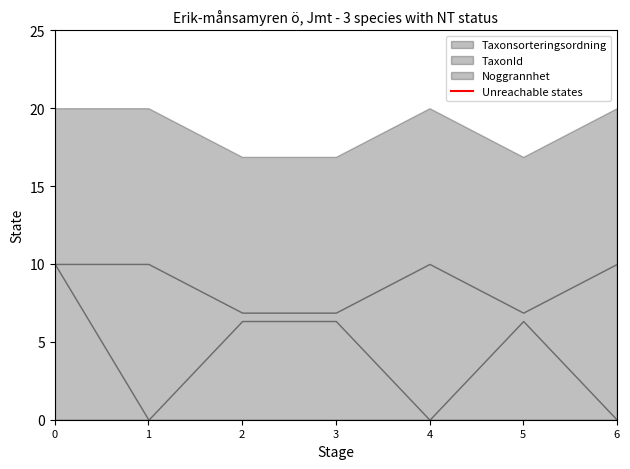

What is the total value across all series at 5?

16.9